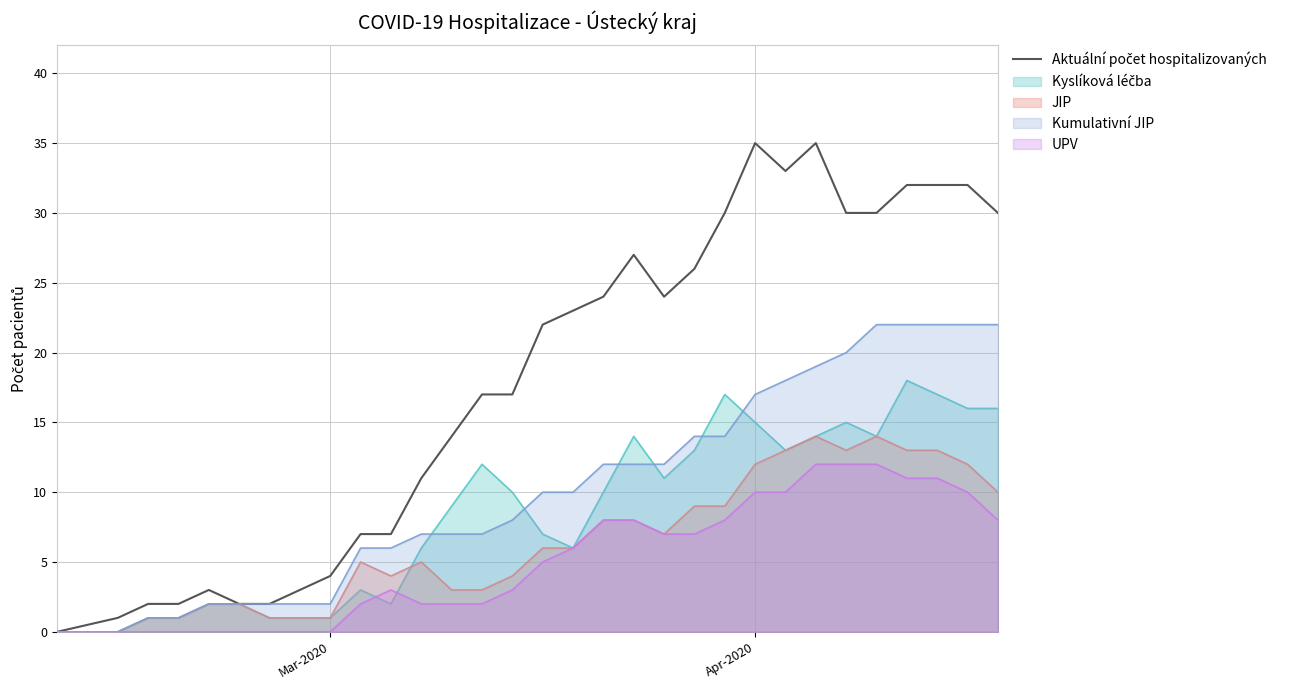

Is it true that Kumulativní JIP equals 2 at Mar-2020?

True